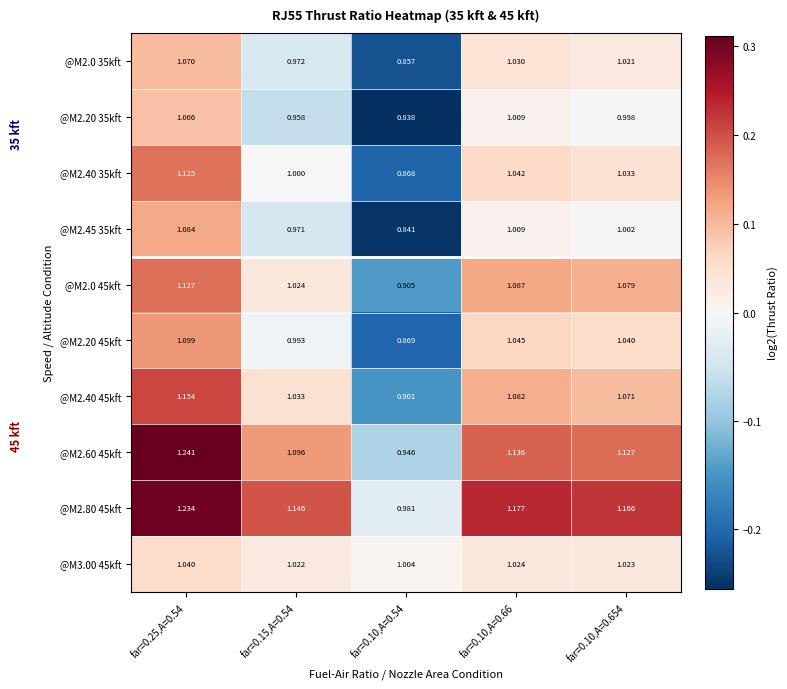

Is the value of @M3.00 45kft at far=0.25,A=0.54 greater than the value of @M2.0 35kft at far=0.10,A=0.654?

Yes